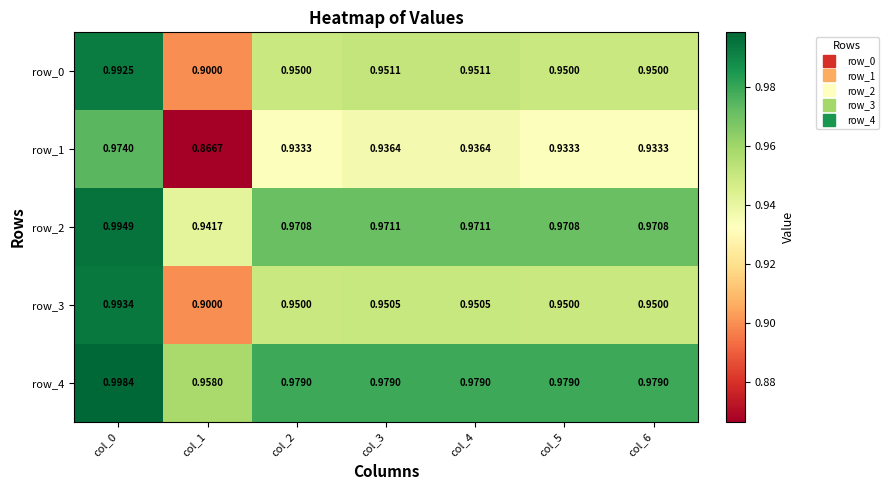

Is the value of row_0 at col_5 greater than the value of row_4 at col_3?

No